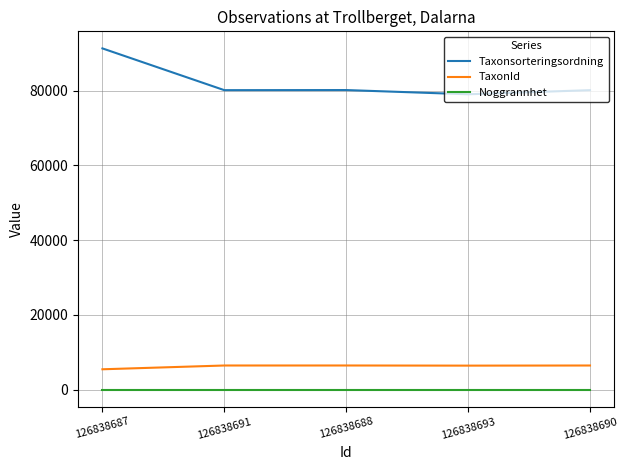

What is the difference between the Taxonsorteringsordning values at 126838690 and 126838693?

1103